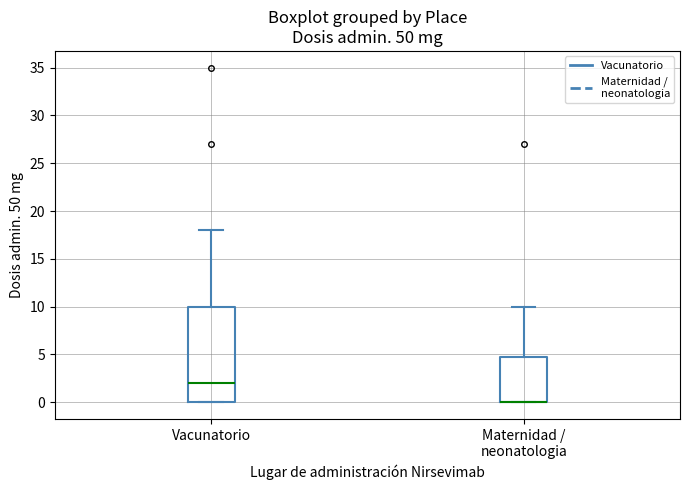

Which box is the tallest, from its lower edge to its upper edge?

Vacunatorio